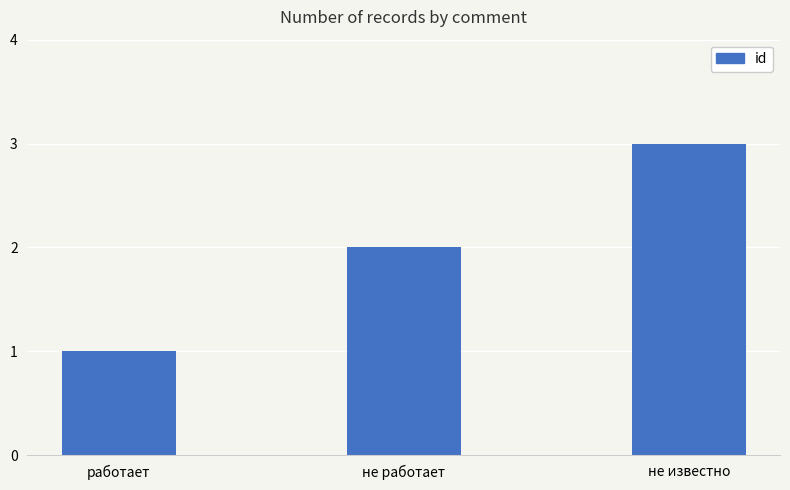

Is it true that the value at не работает is 2?

True